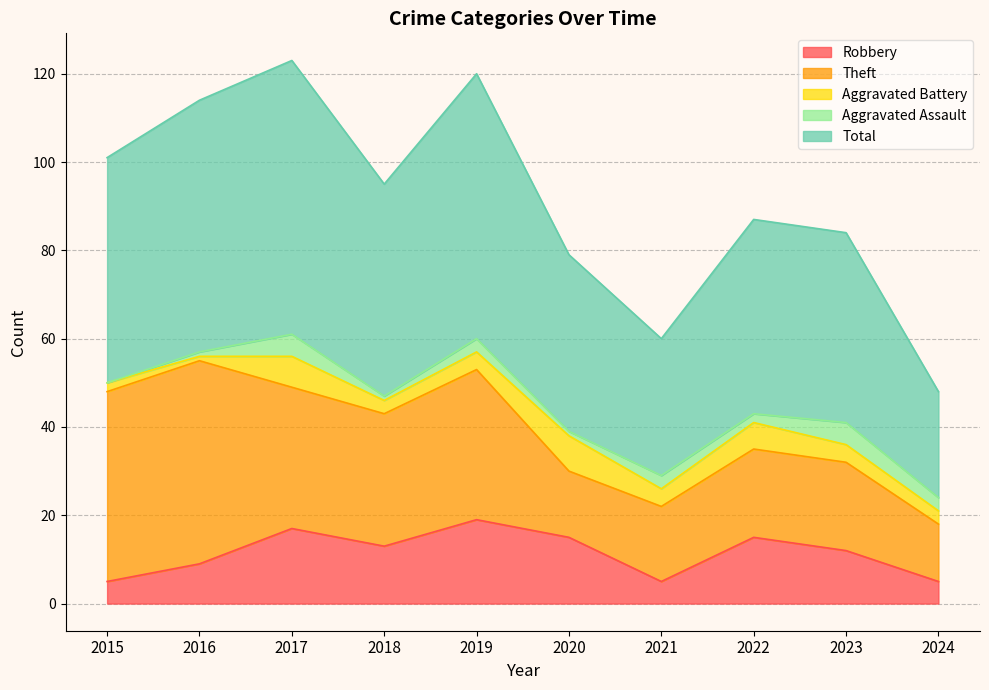

At which label does Robbery first exceed 13?

2017